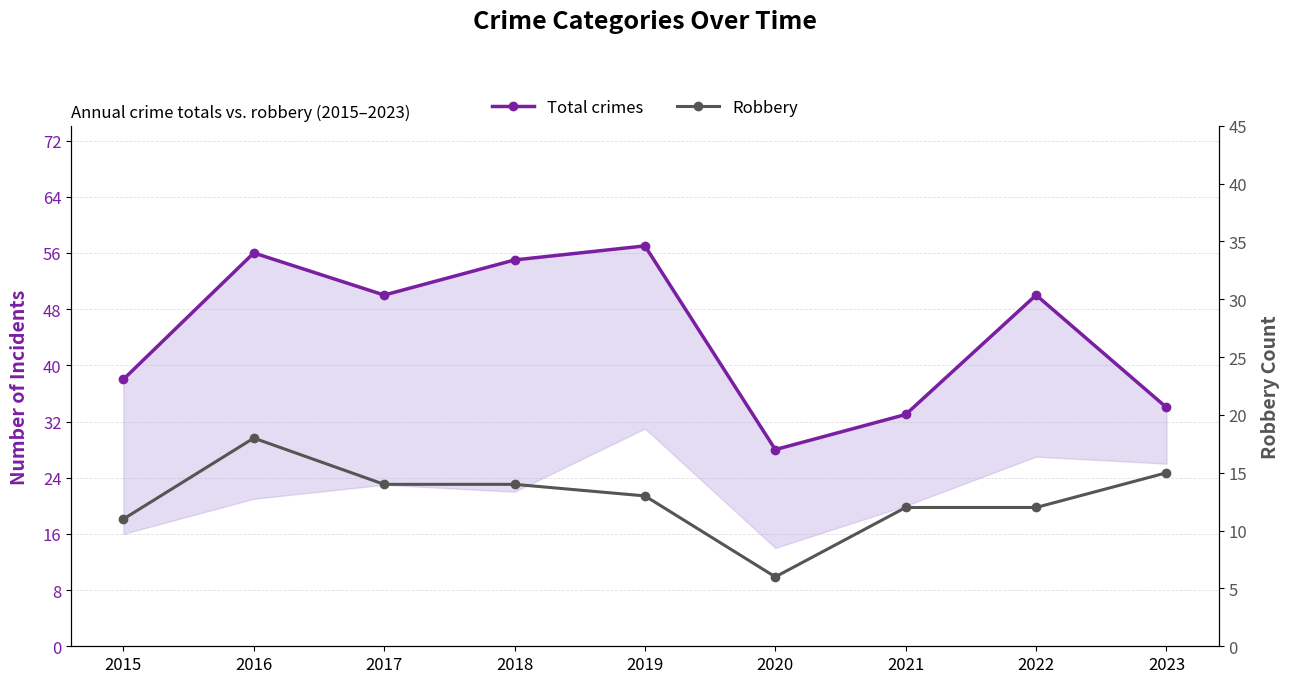

Which has a higher value, 2020 or 2017?

2017